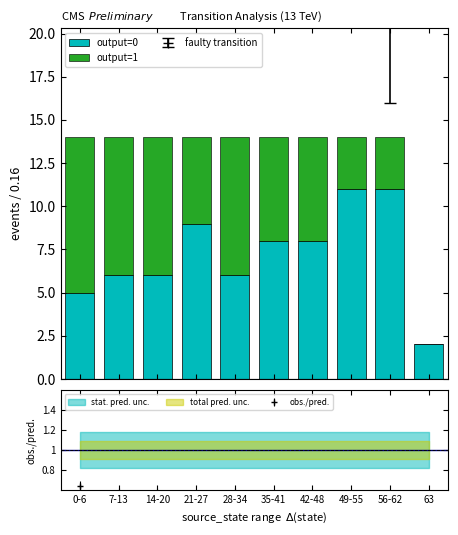

Which series changed the most between 21-27 and 42-48?

output=0